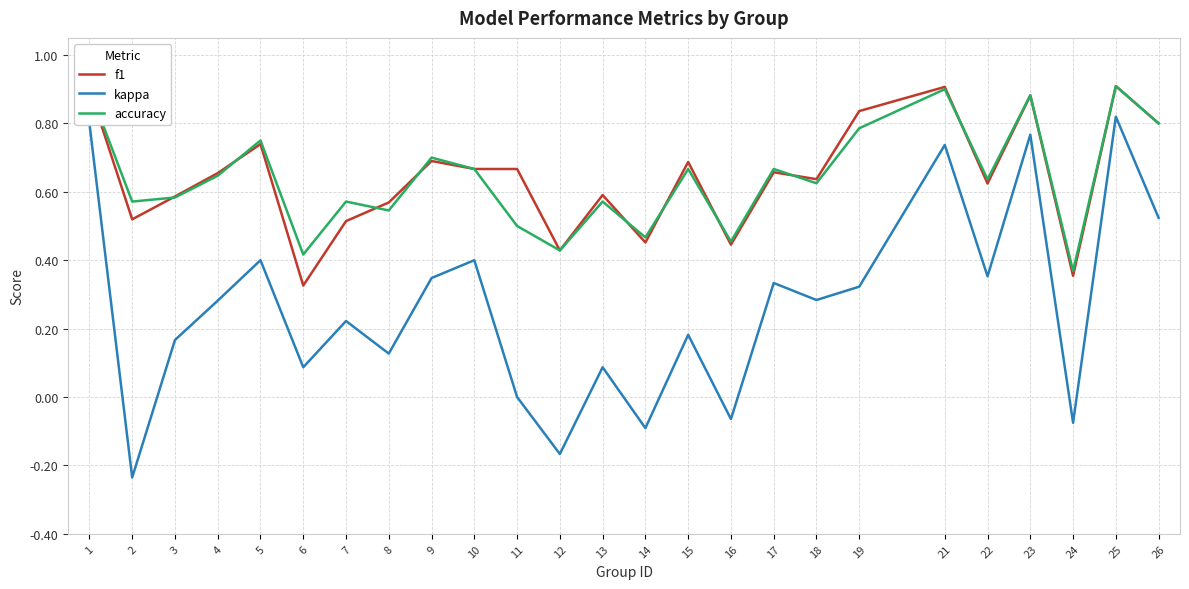

Between 4 and 11, which series saw the biggest shift?

kappa